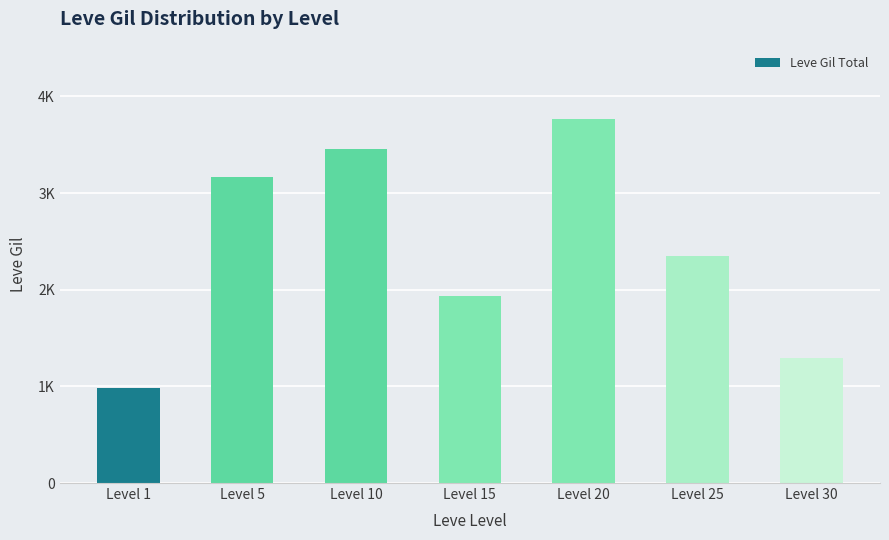

Is it true that the value at Level 30 is 351?

False